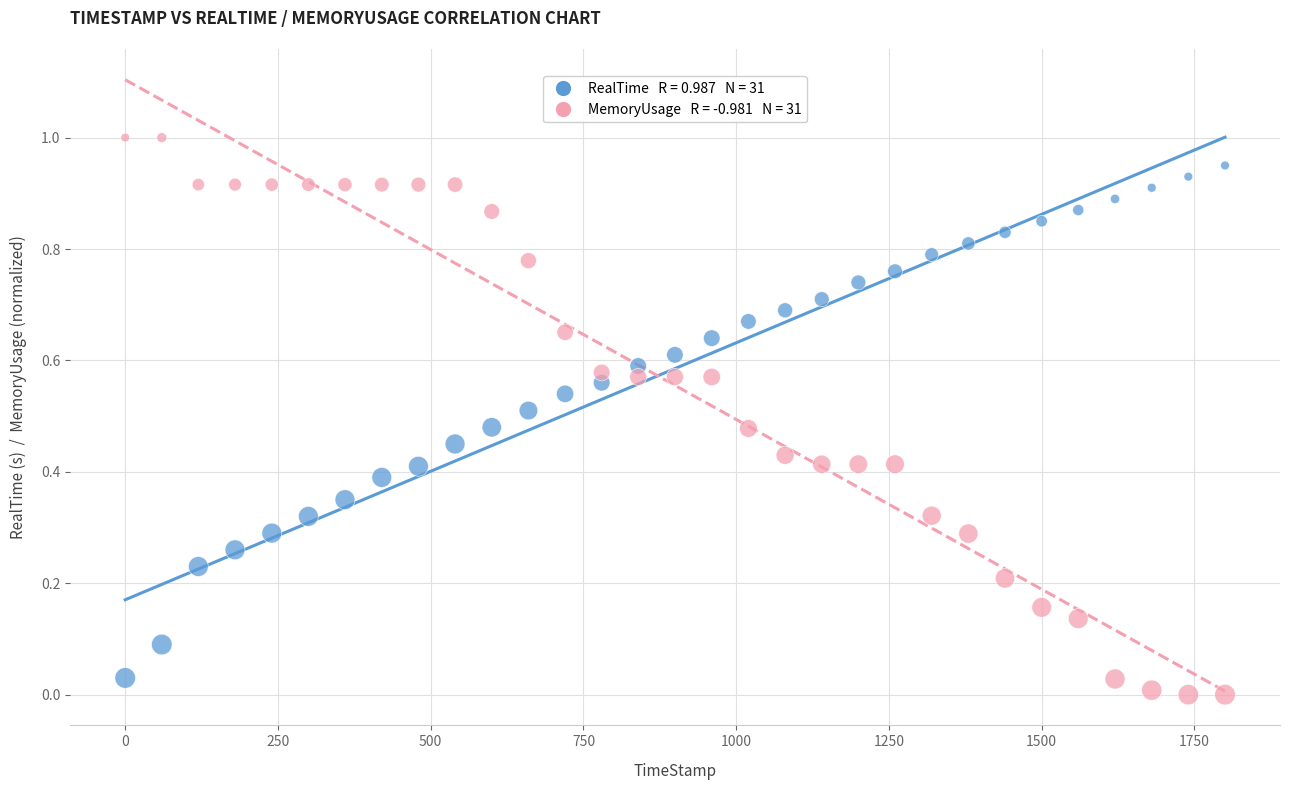

Across all data points, what is the range of Y values (max minus min)?

1.0